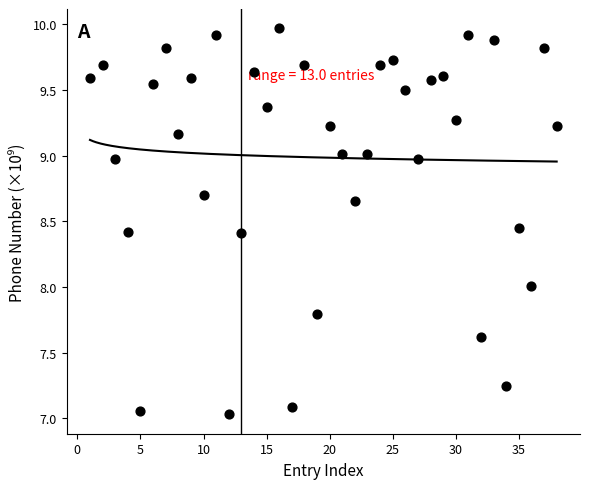

What is the range of X values (max minus min)?

37.0